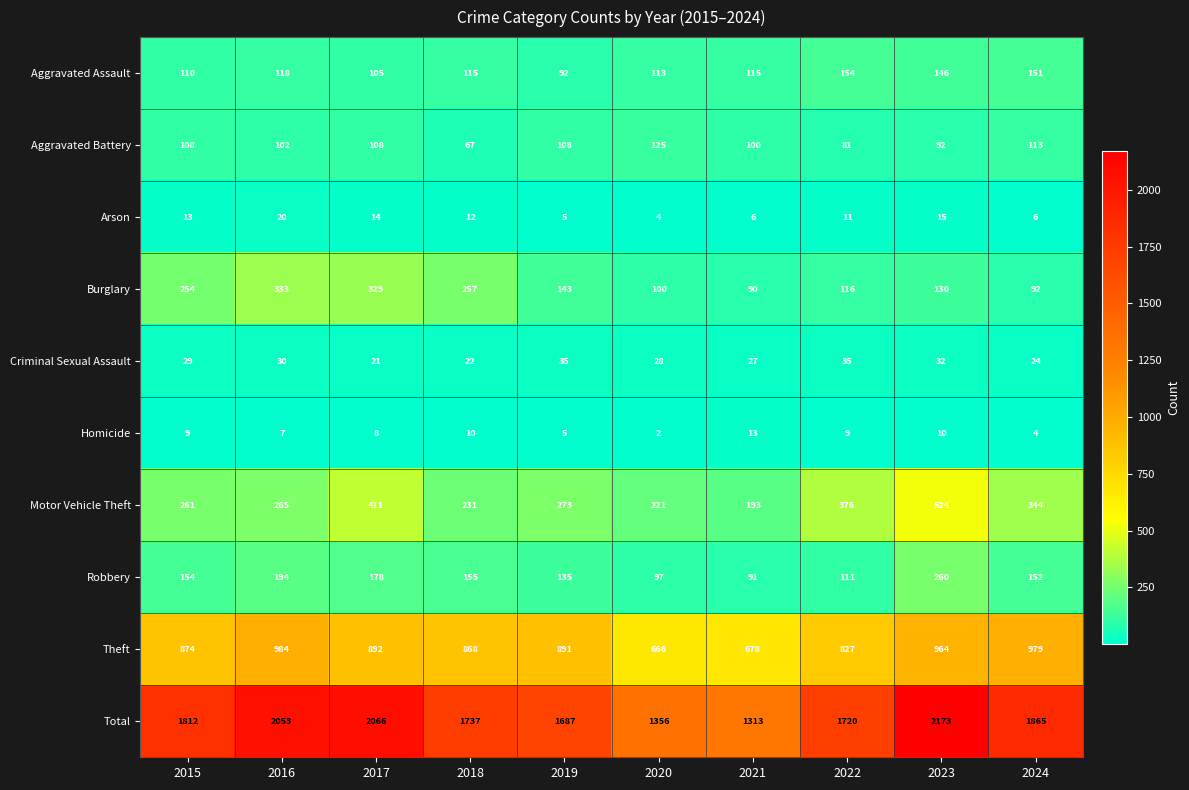

What is the sum of the Robbery values at 2021 and 2015?

245